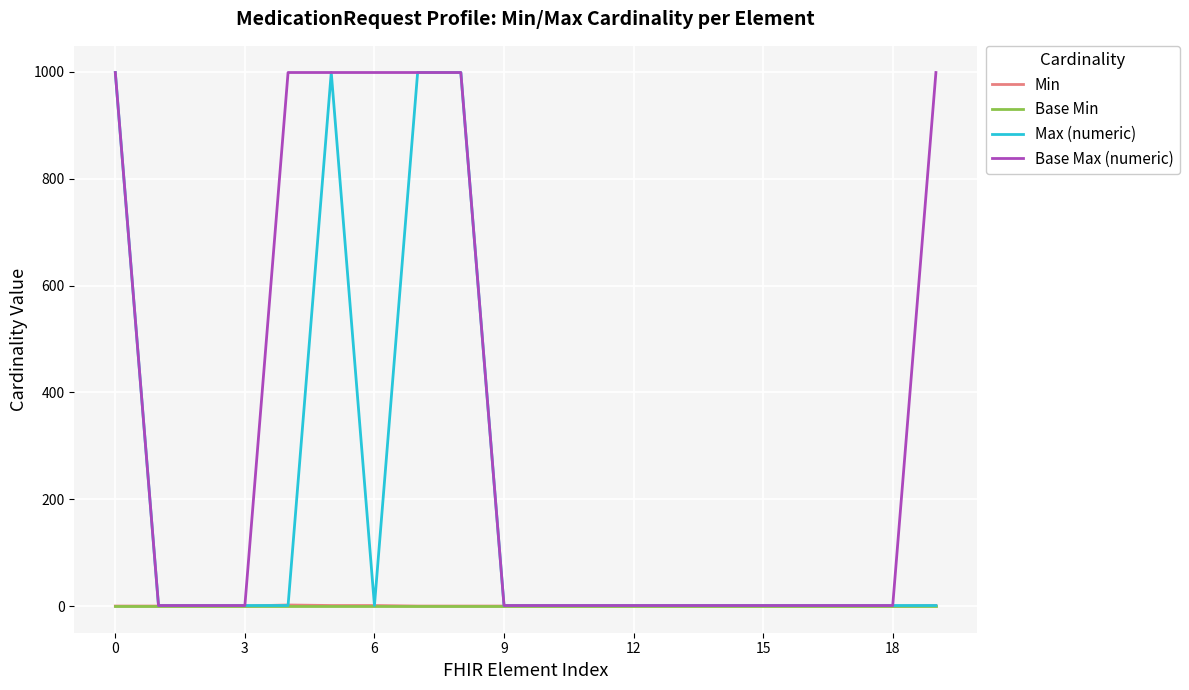

How many distinct data groups are displayed?

4